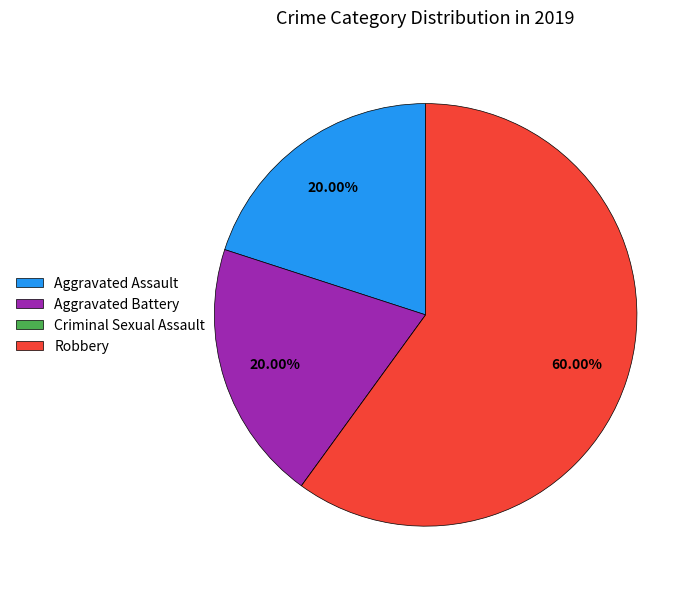

What is the largest slice in the pie chart?

Robbery